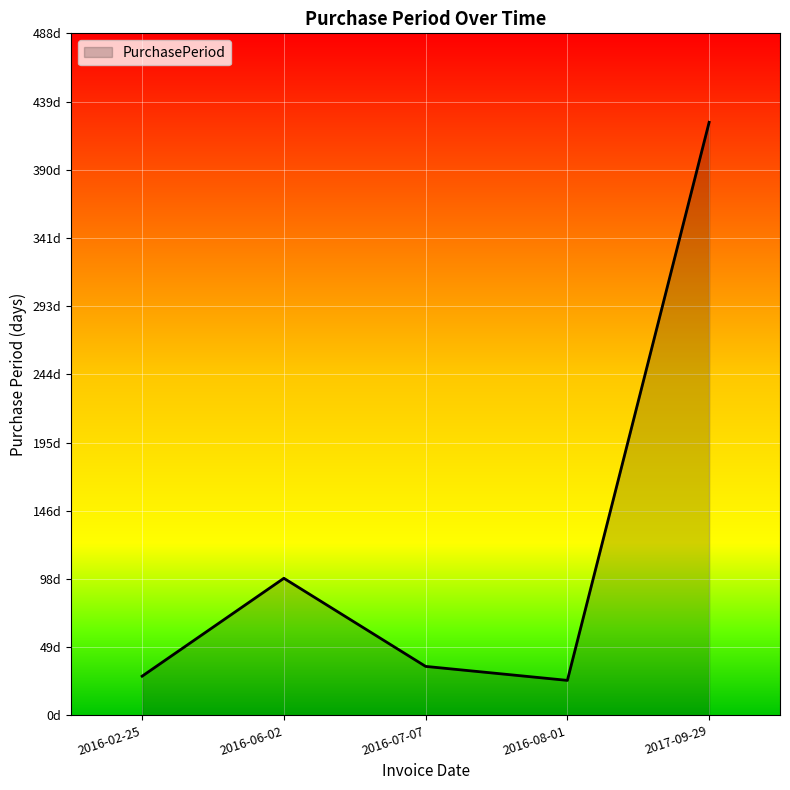

What is the change in value from 2016-06-02 to 2016-07-07?

-63